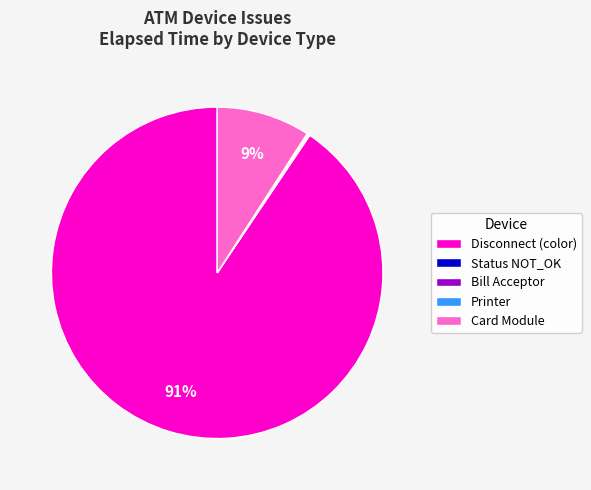

Is it true that Disconnect (color) is 78% of the pie?

False